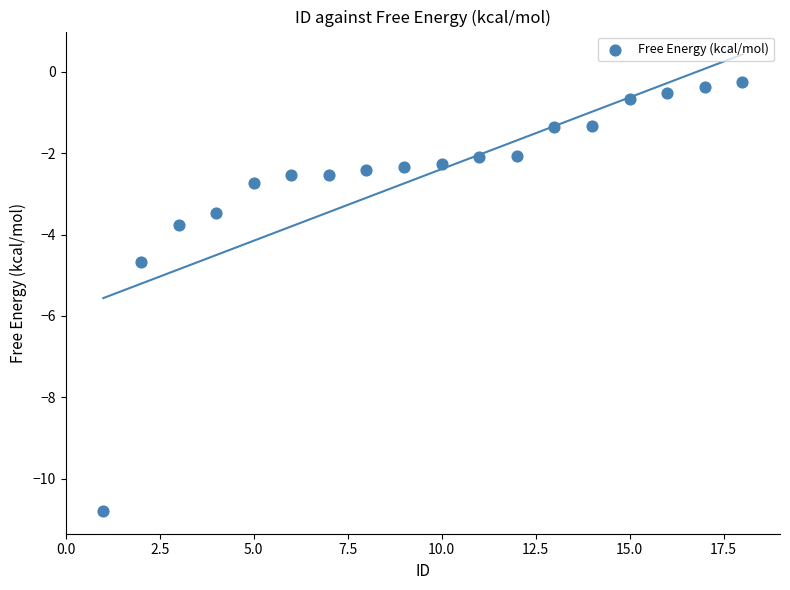

What is the range of X values (max minus min)?

17.0